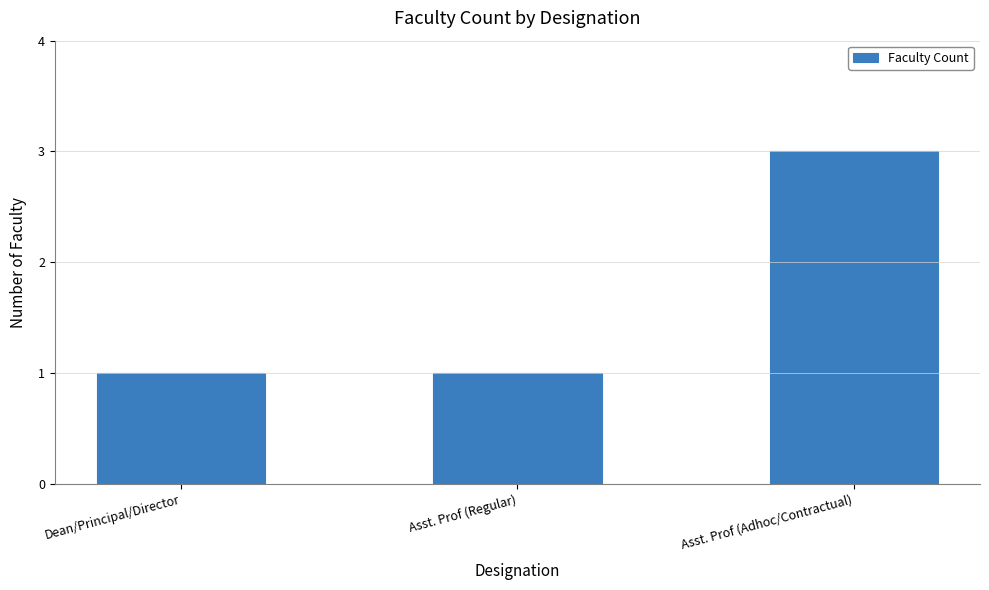

What is the smallest value displayed?

1